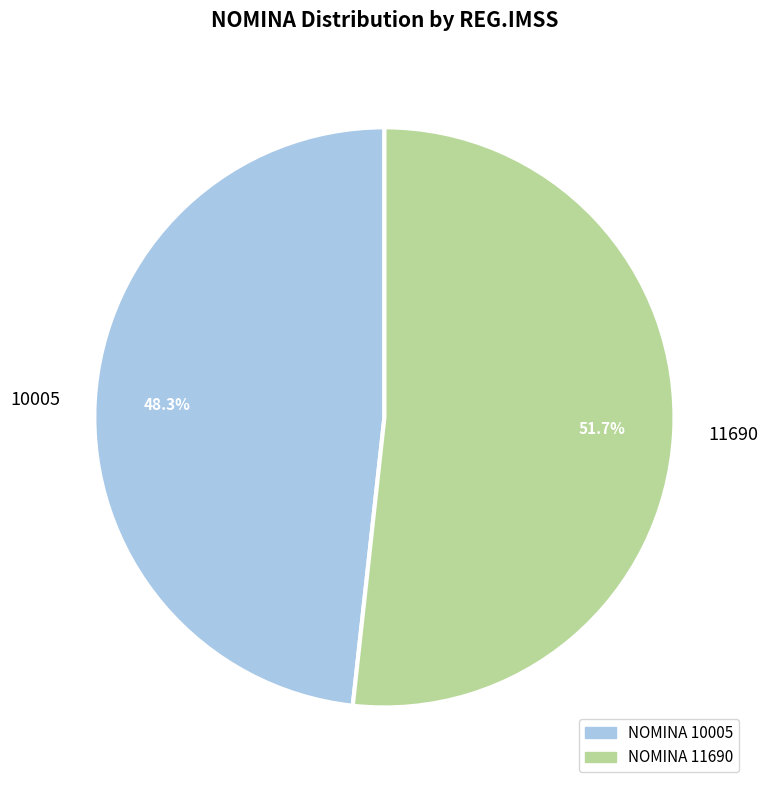

The 10005 slice represents 48% of the pie. True or false?

True